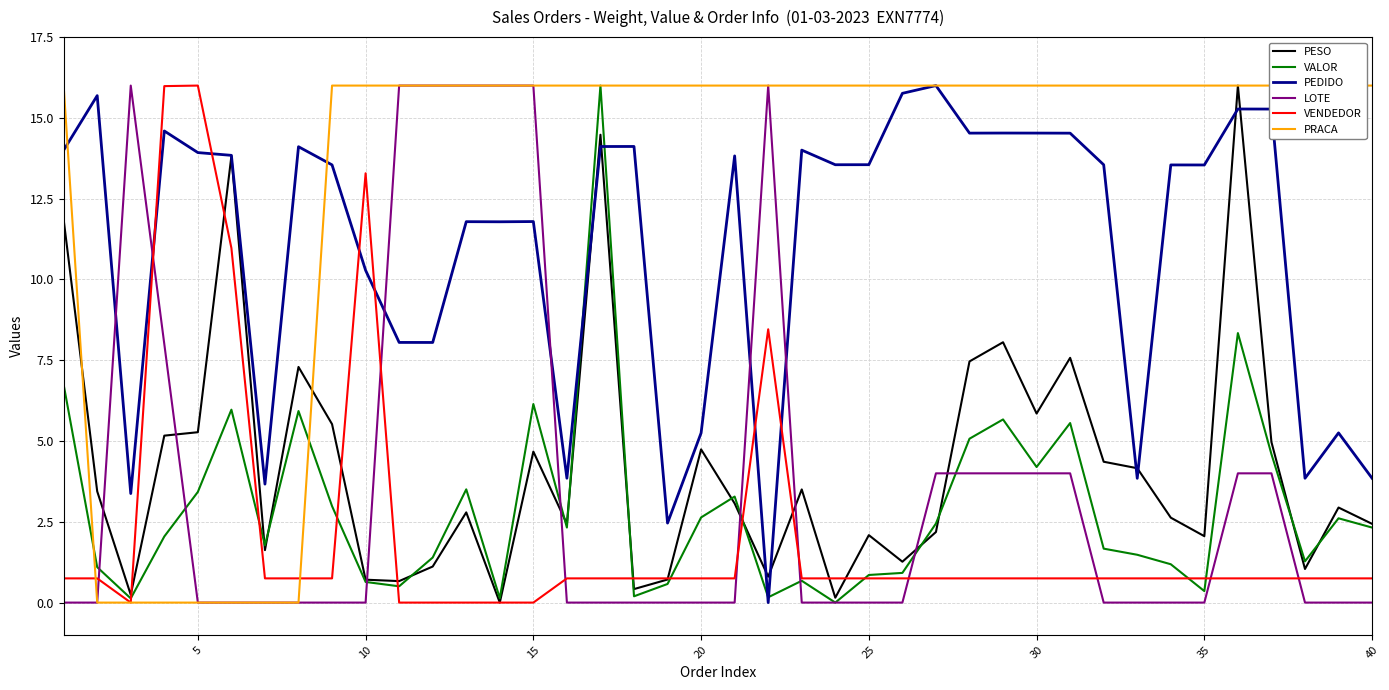

The value of VENDEDOR at 20 is 0.7. True or false?

True